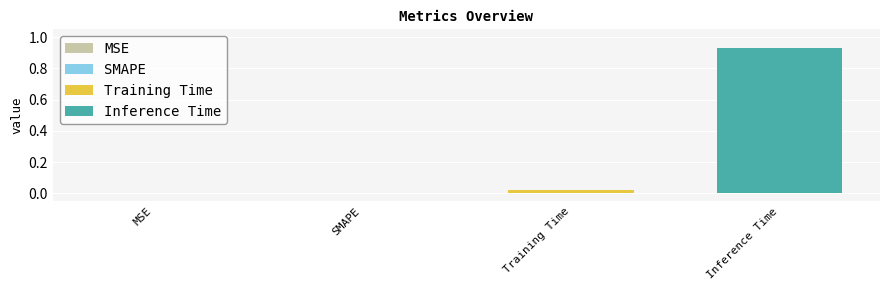

Rank the series by their average value, from highest to lowest.

Inference Time, Training Time